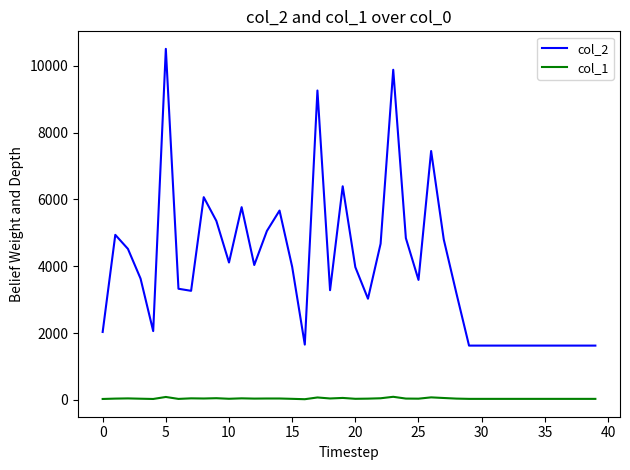

In col_2, how many points are higher than both neighbors (excluding endpoints)?

9